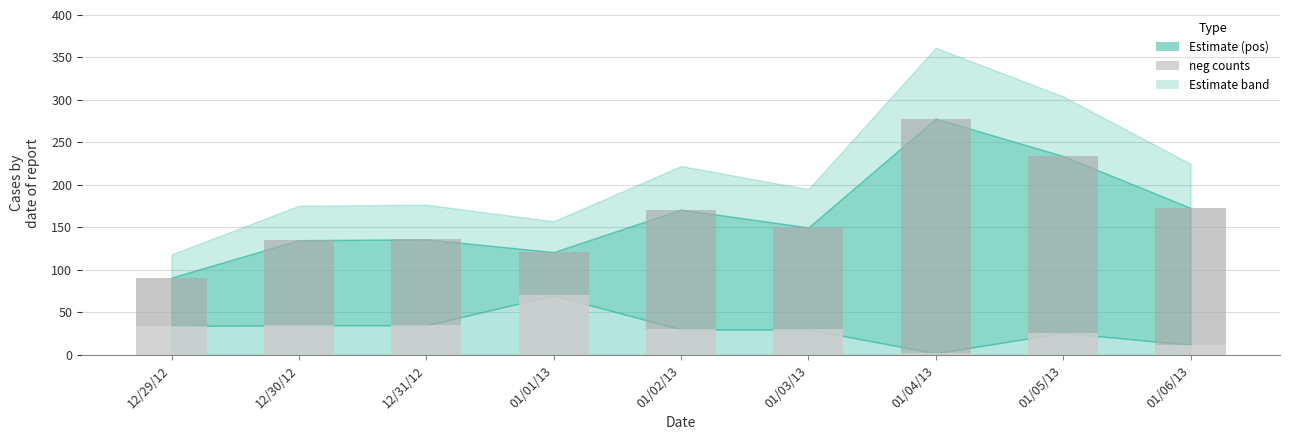

At which category is the sum across all series the highest?

01/04/13